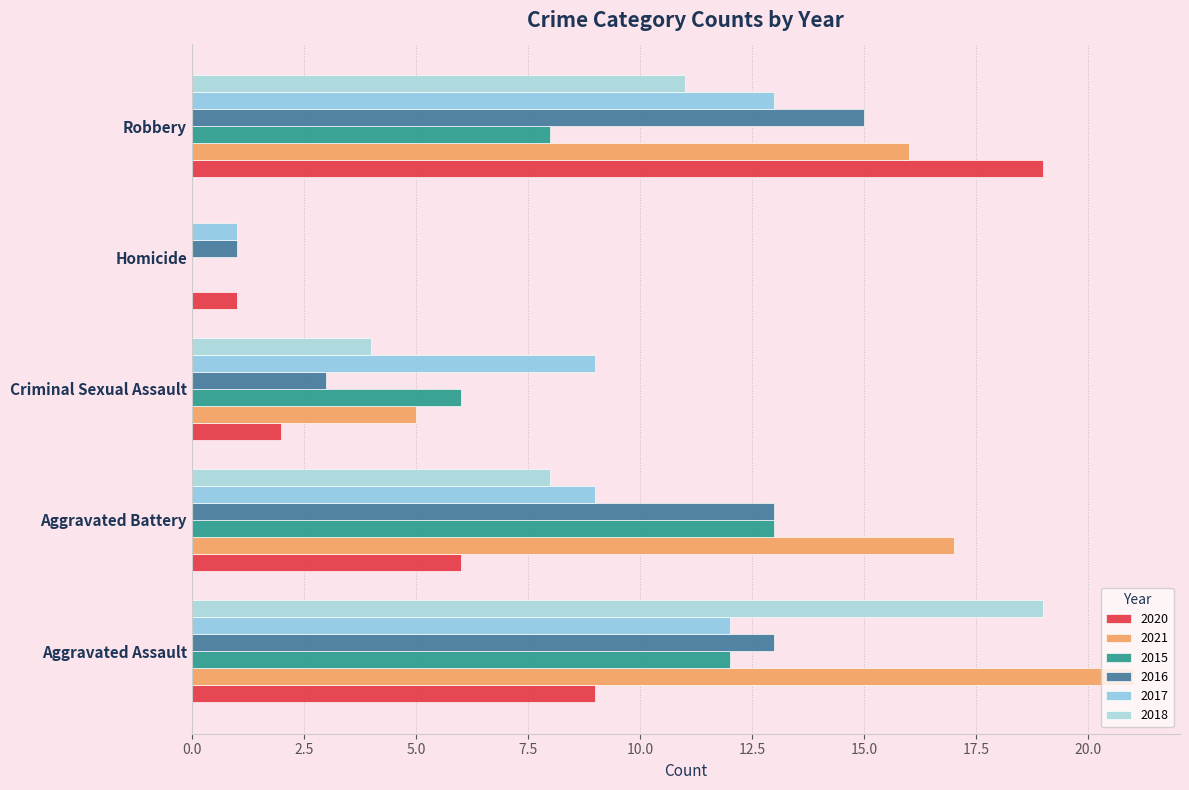

How many data points does each series have?

5